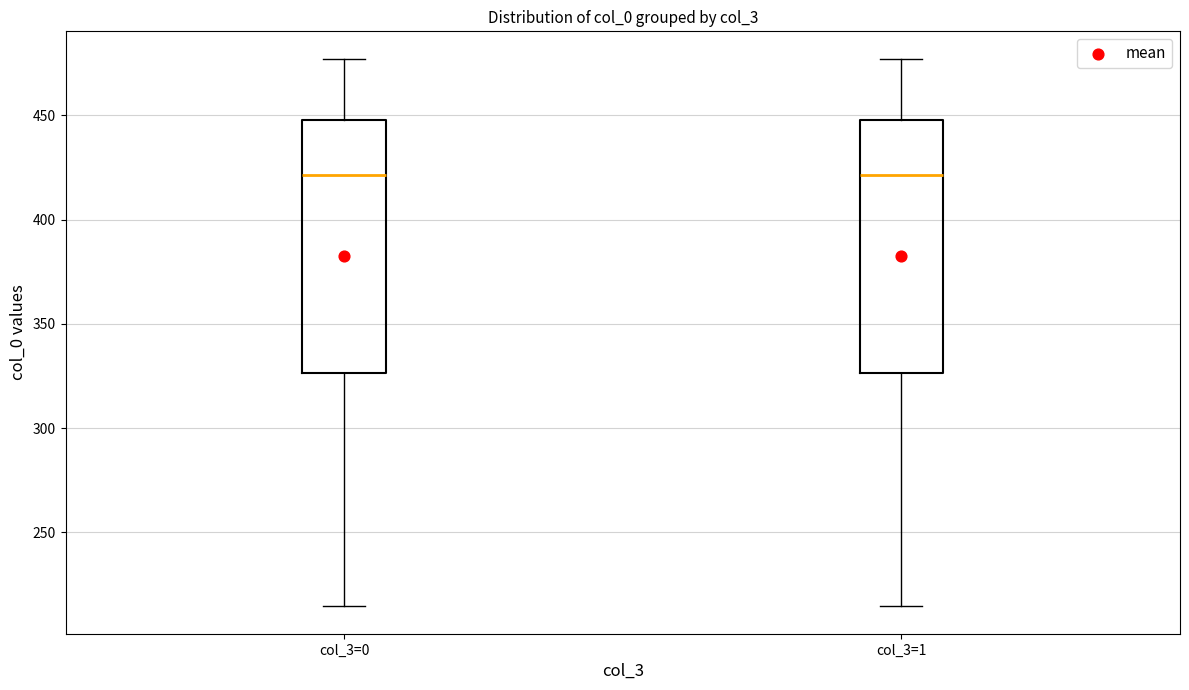

Where does the median line of the box for col_3=0 sit on the y-axis? The values are not printed on the chart, so give them approximately, as read against the axis.

420